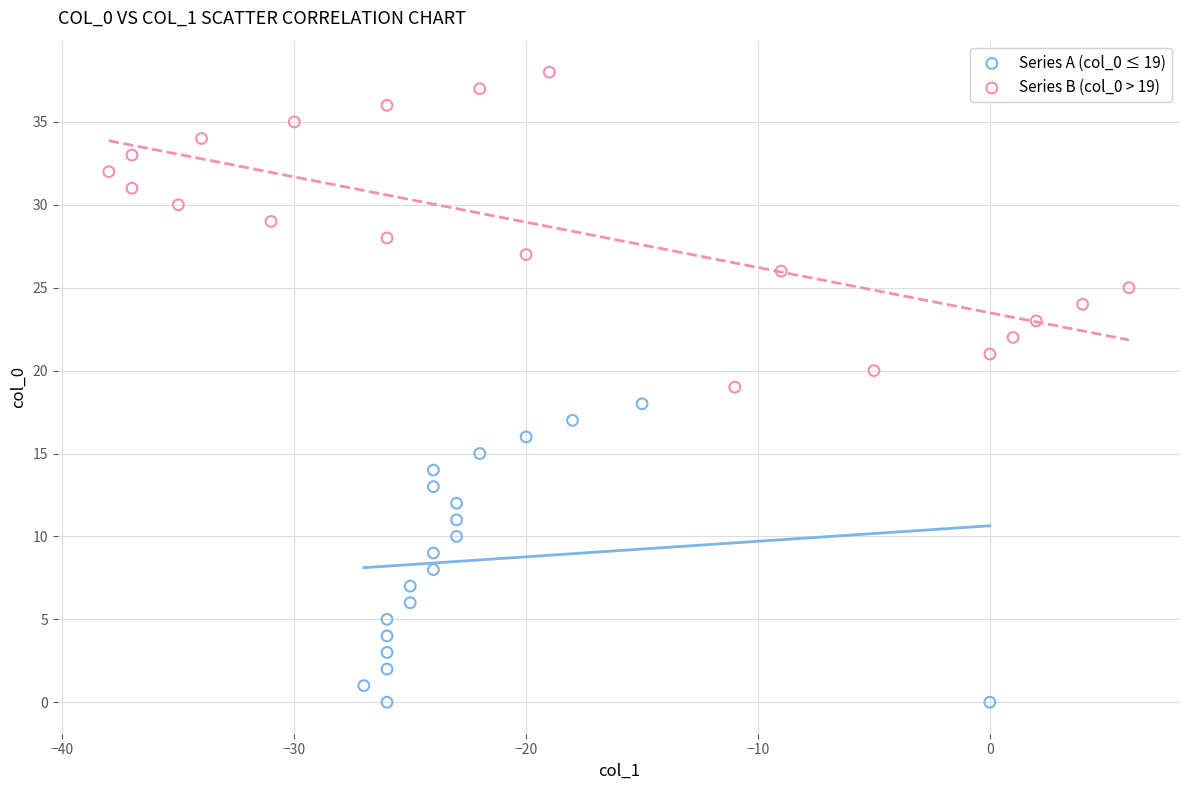

Which series has the widest spread of Y values?

Series B (col_0 > 19)